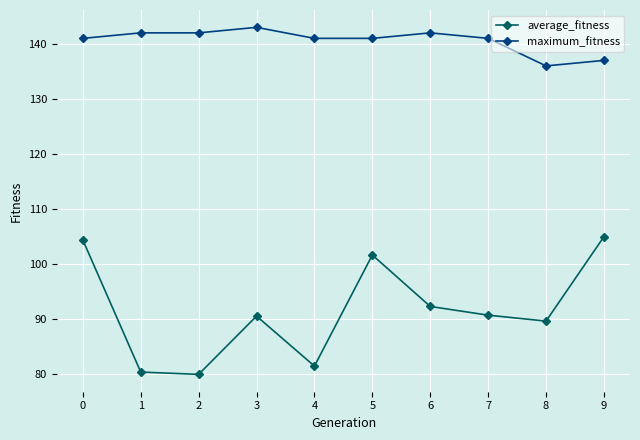

At which label is average_fitness closest to 92?

6